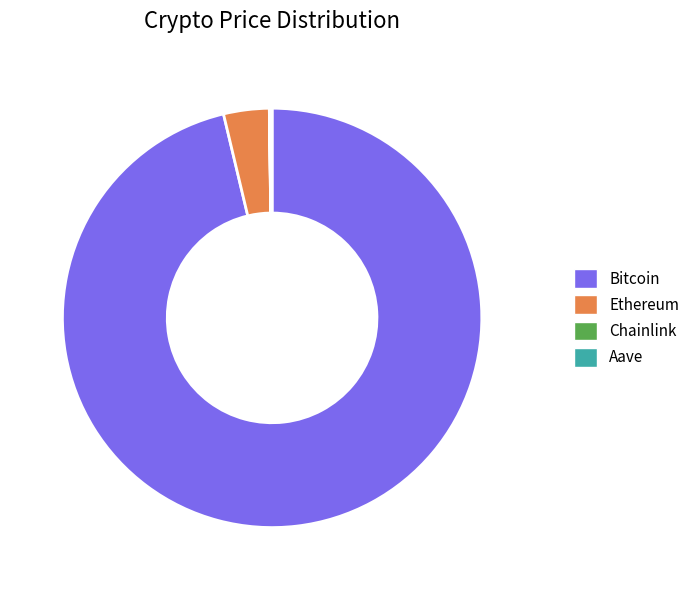

What is the largest slice in the pie chart?

Bitcoin